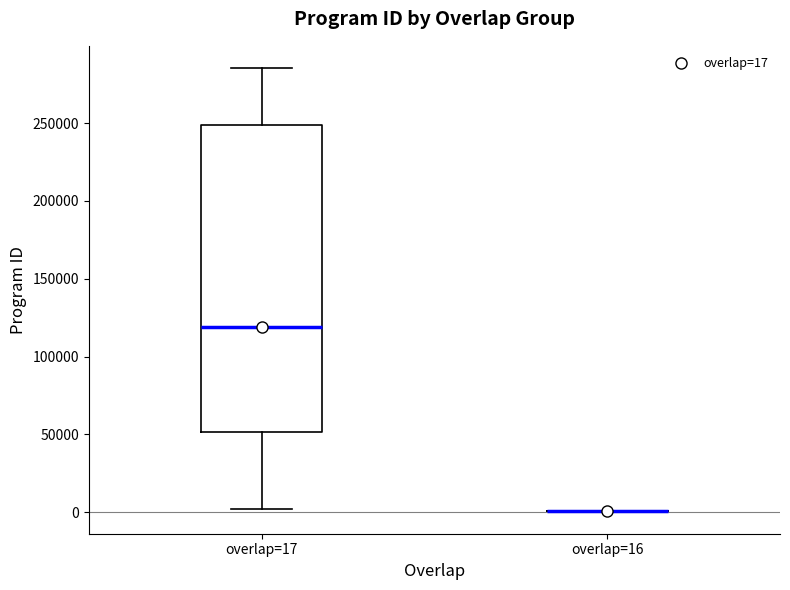

Reading left to right, read every box against the y-axis: the position of its median line, the range the box covers, and the ends of its whiskers. The values are not printed on the chart, so give them approximately, as read against the axis.

overlap=17: median 120000, box 50000 to 250000, whiskers 0 to 285000
overlap=16: box collapsed to a line at 0, whiskers 0 to 0